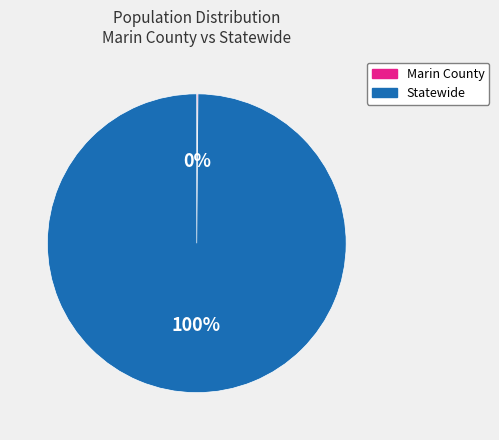

What is the majority slice?

Statewide